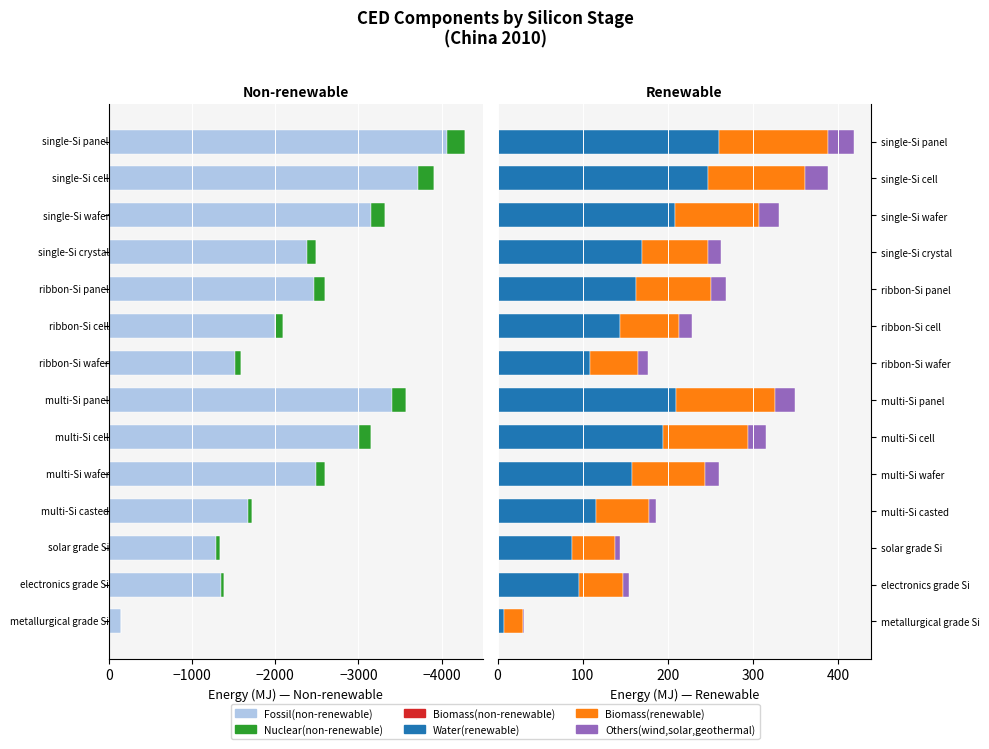

Which series changed the most between multi-Si cell and ribbon-Si panel?

Fossil(non-renewable)